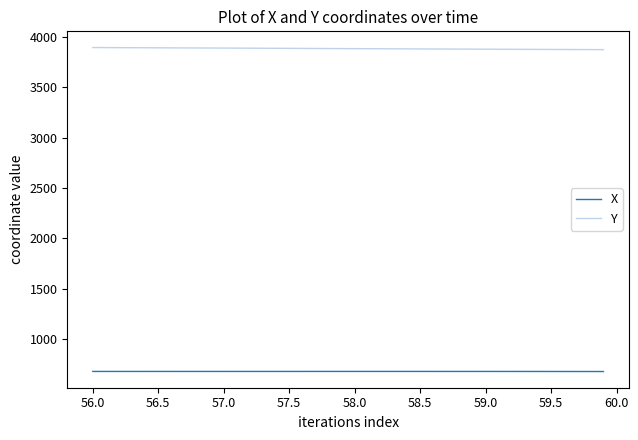

Which series has the largest total across all categories?

Y